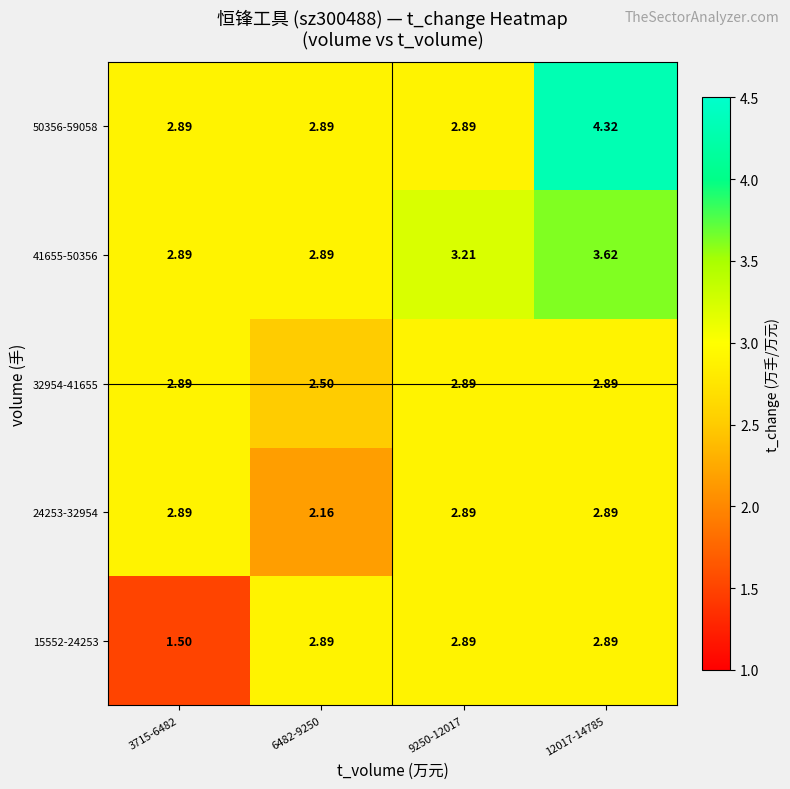

At how many categories does at least one series exceed 1?

4